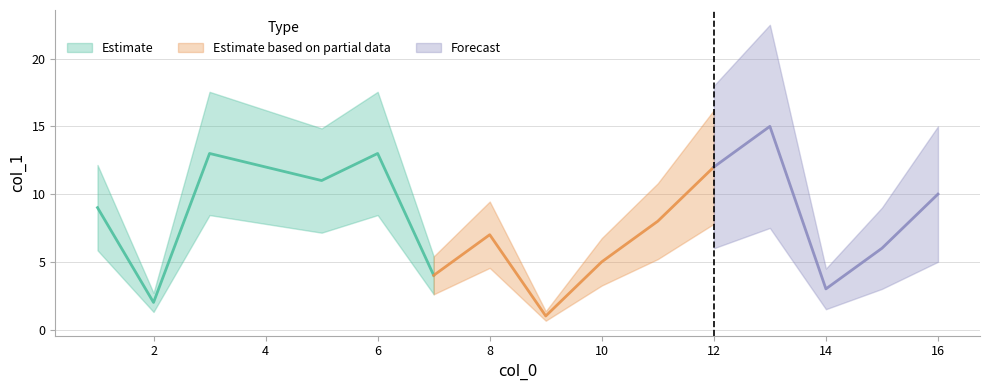

Where does the data first go above 8?

1